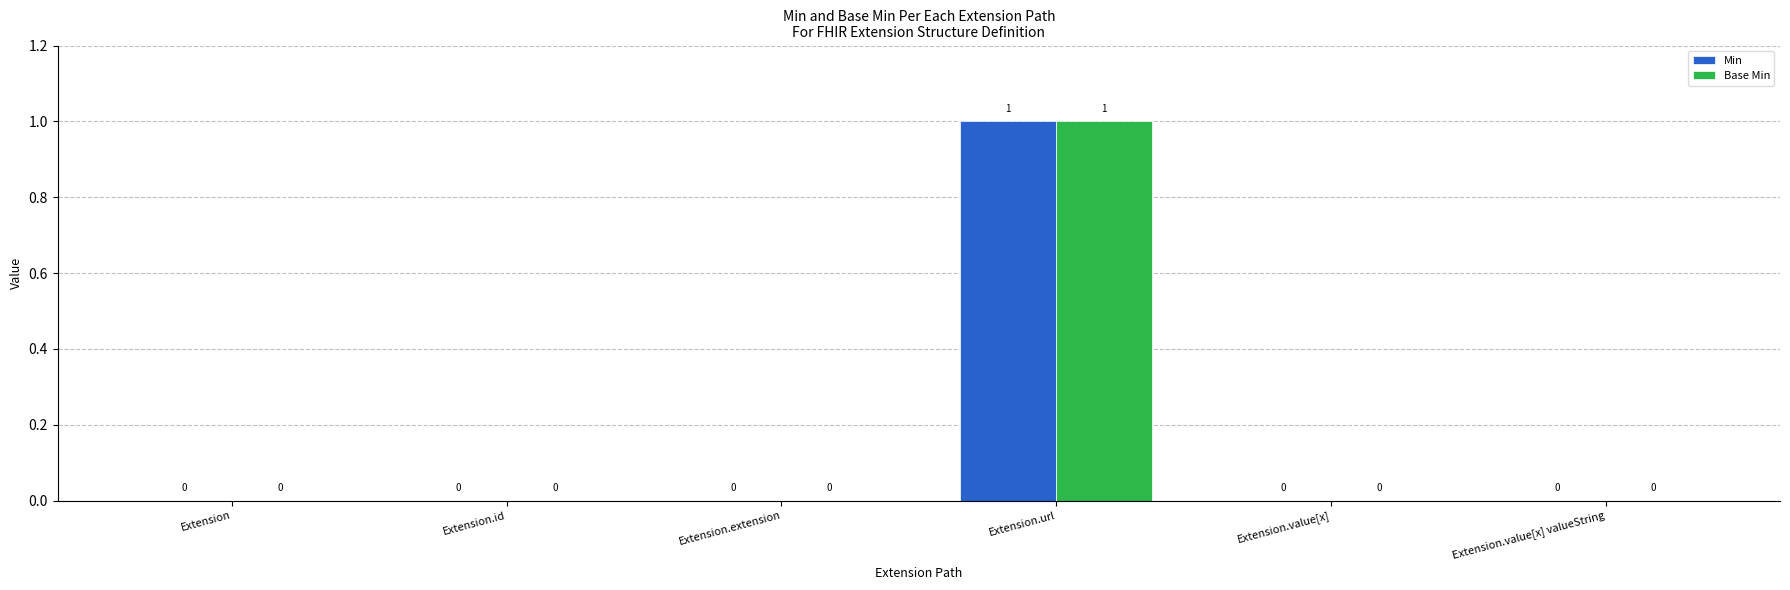

At which category is the sum across all series the highest?

Extension.url